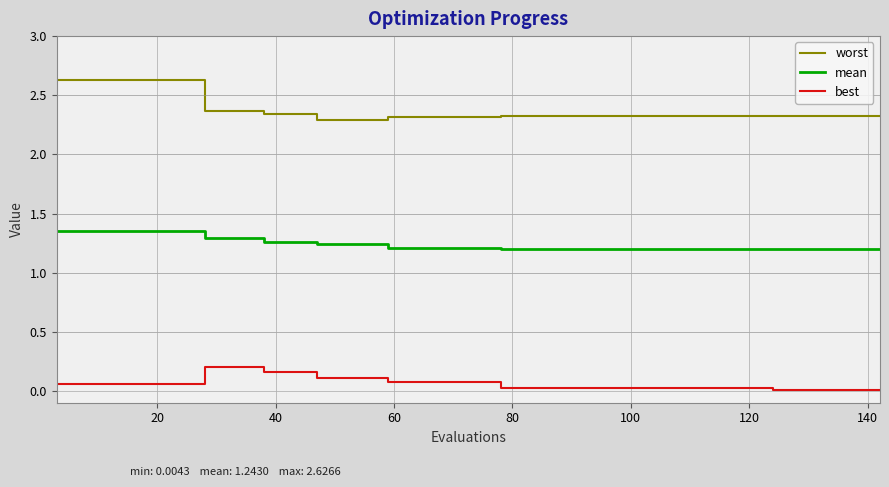

List the series in order of their overall mean, highest first.

worst, mean, best